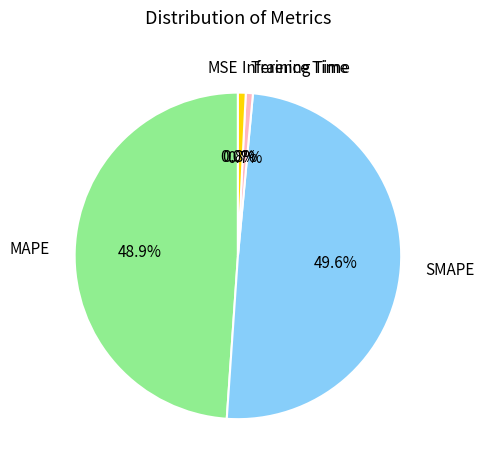

Does MAPE account for over 50% of the chart?

No